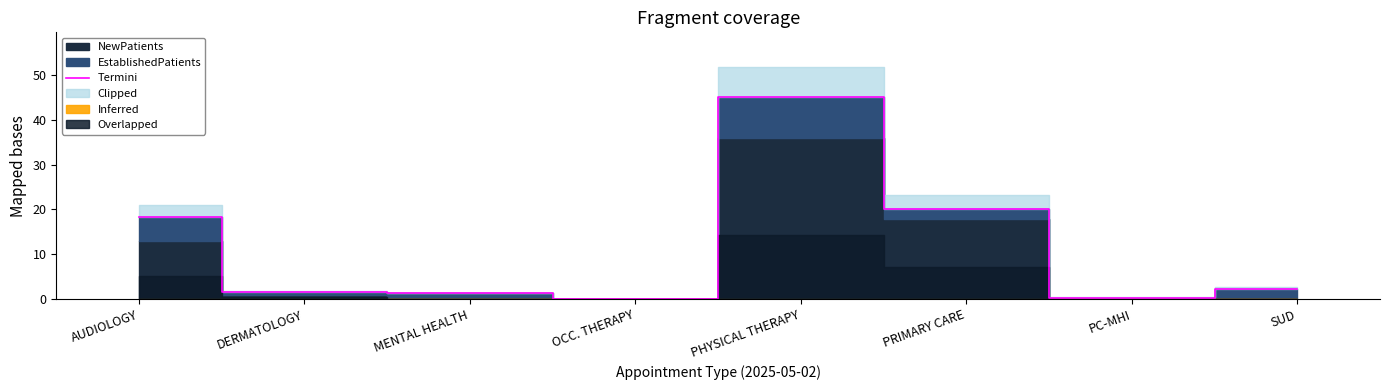

What is the average value?

11.1